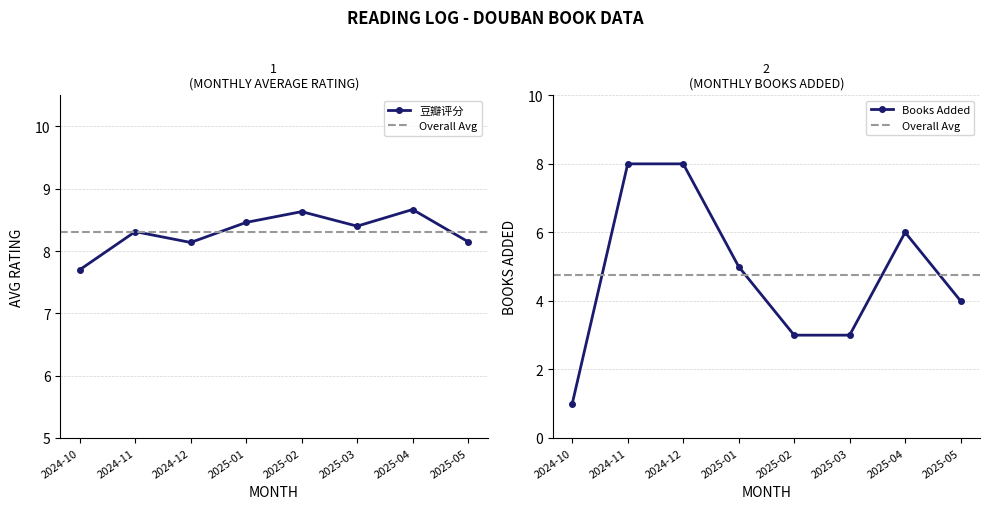

What is the value of the 豆瓣评分 point at the 3rd from the left?

8.1